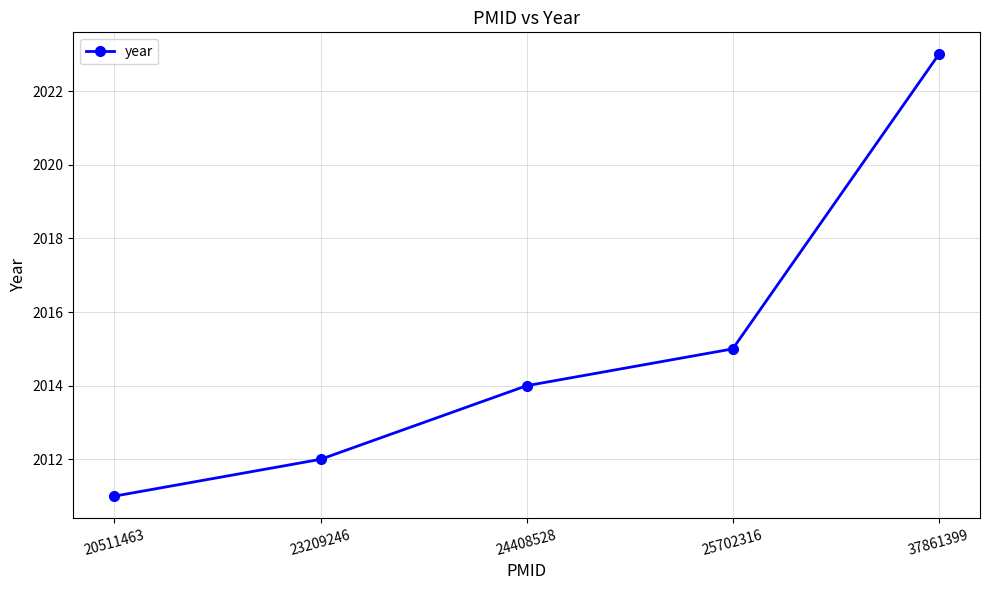

How many series are shown in this chart?

1